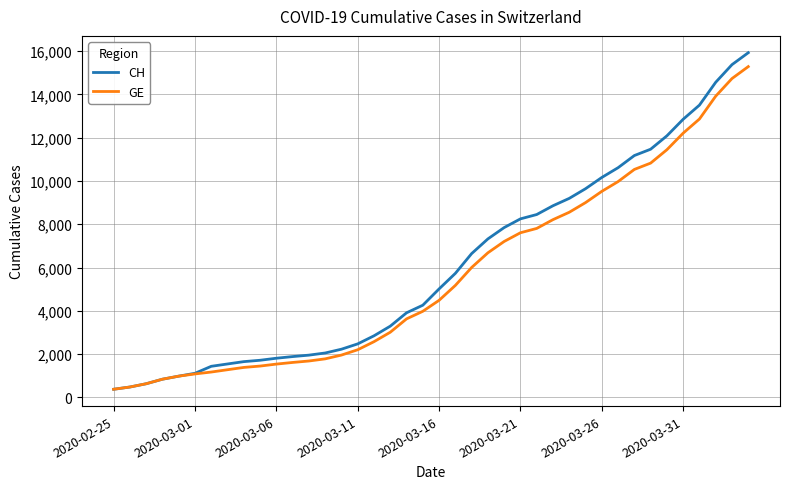

Rank the series by their average value, from lowest to highest.

GE, CH